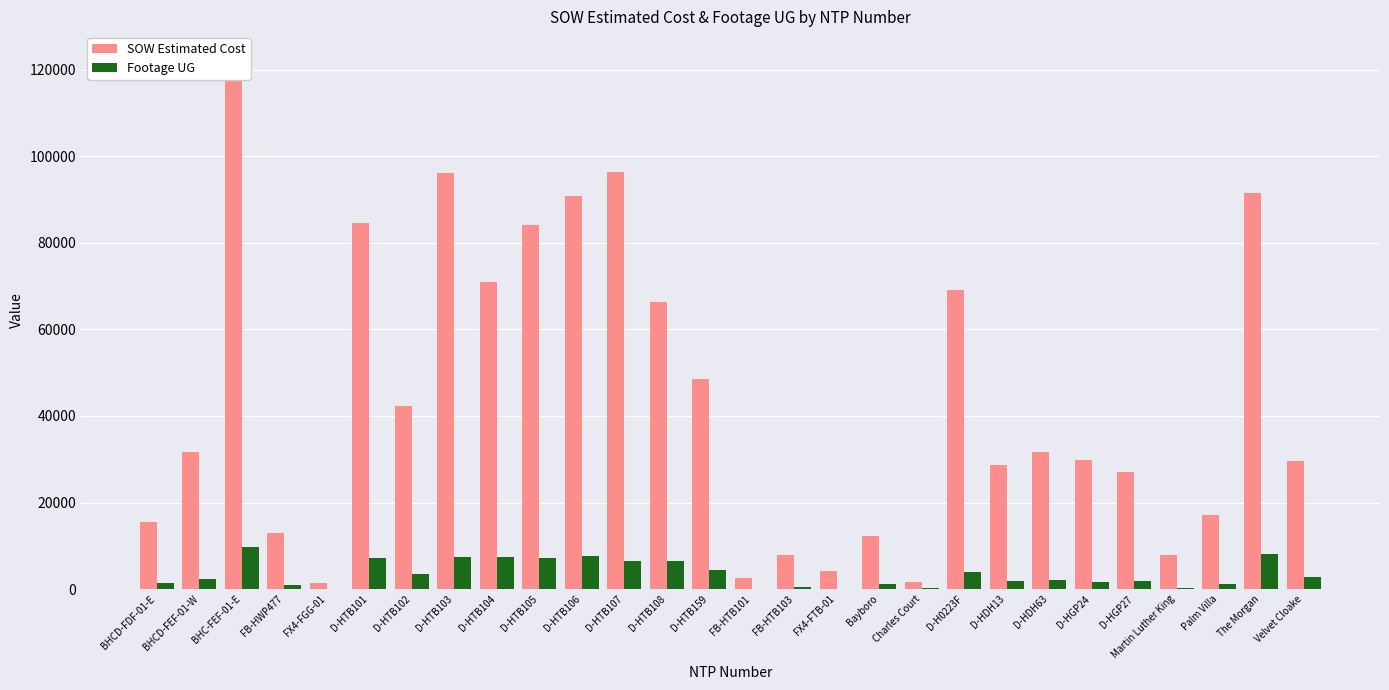

Which has a higher value, FB-HTB101 or D-HTB102?

D-HTB102